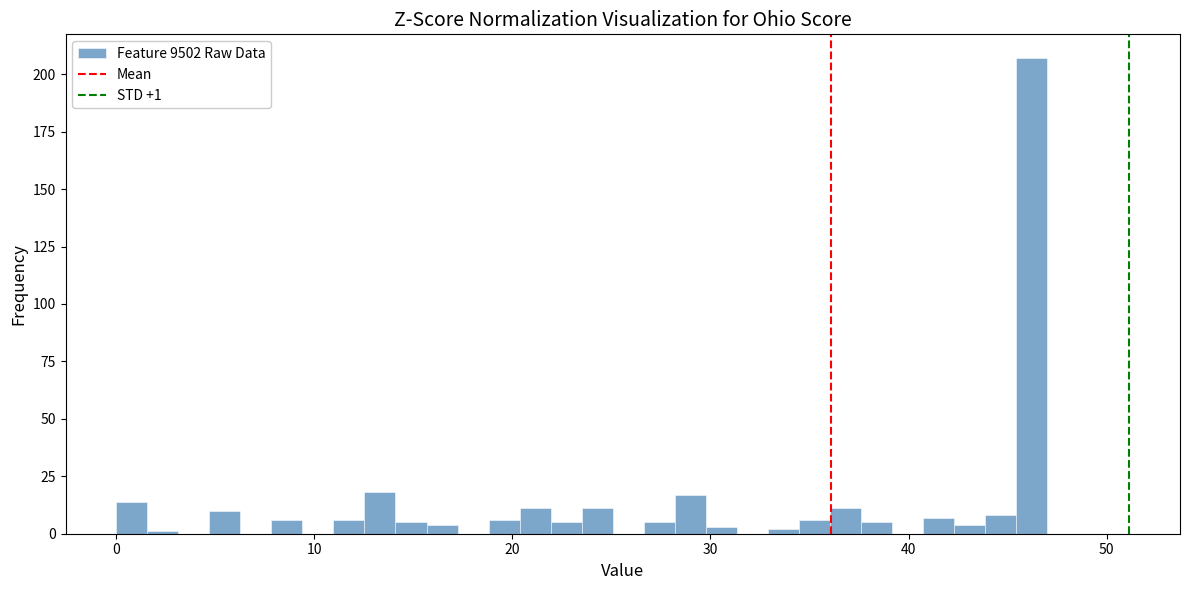

Read against the x-axis, roughly where is the centre of the tallest bar?

46